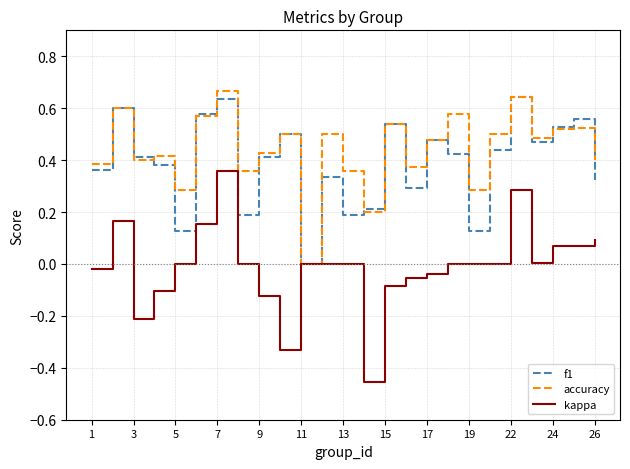

Which series has the widest spread of values?

kappa